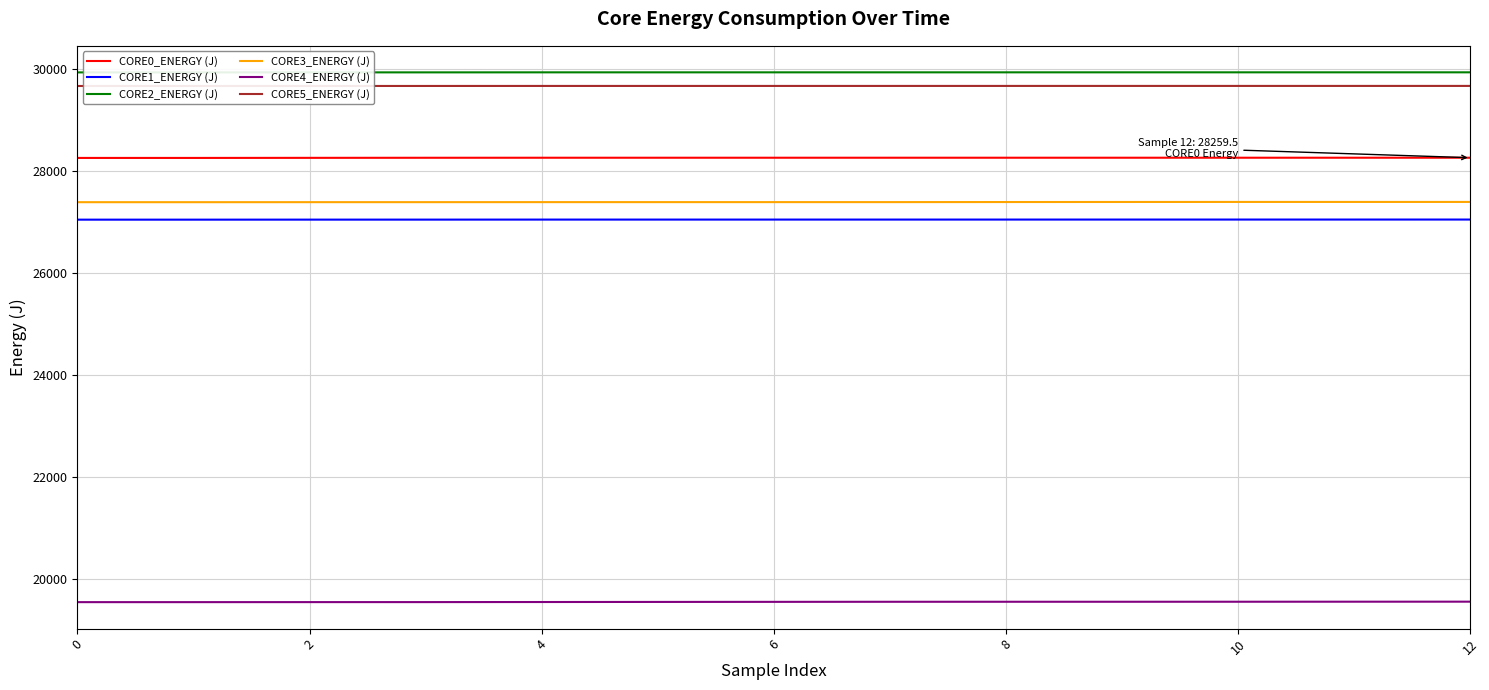

True or false: CORE0_ENERGY (J) and CORE5_ENERGY (J) intersect in this chart.

False